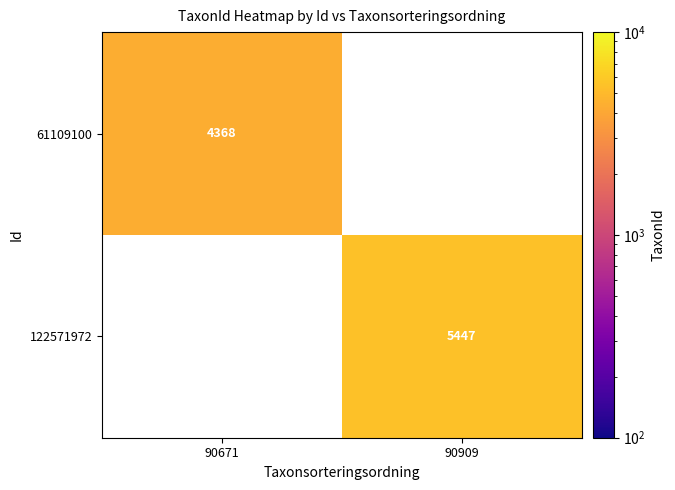

How many distinct data groups are displayed?

2